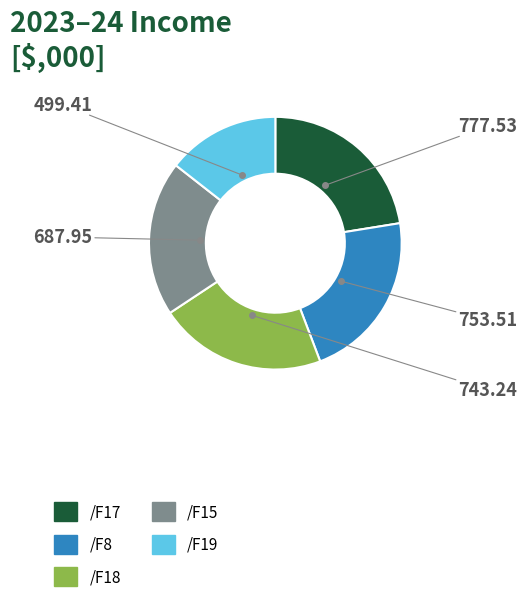

Is the sum of /F8 and /F18 greater than half?

No